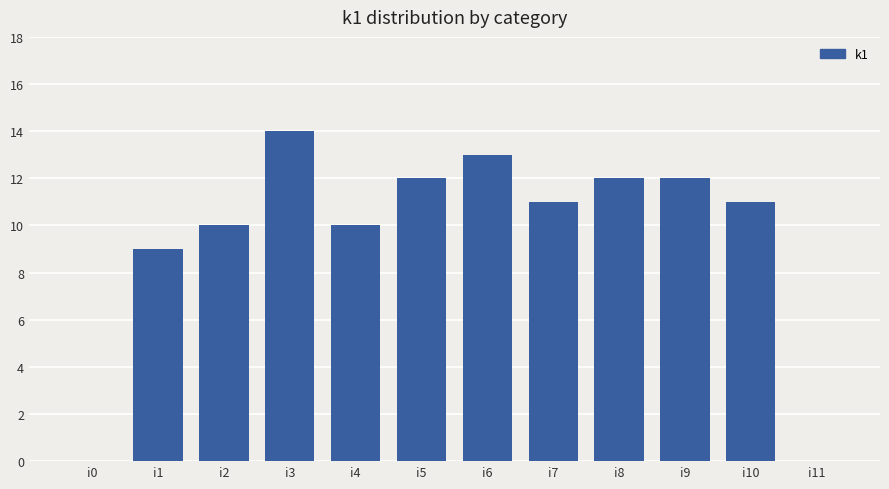

True or false: the data shows 4 at i3.

False